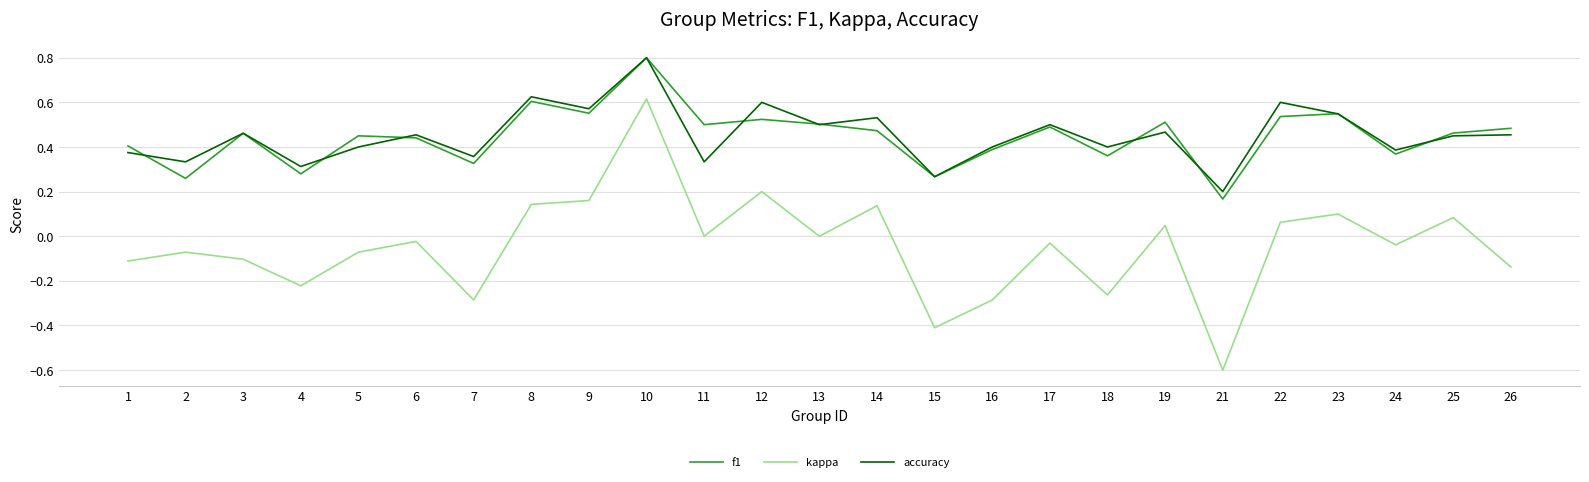

At which label does f1 reach its peak?

10